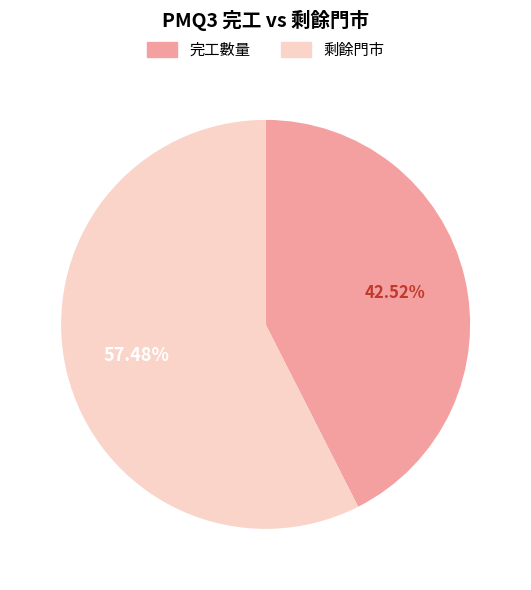

How many slices are in this pie chart?

2